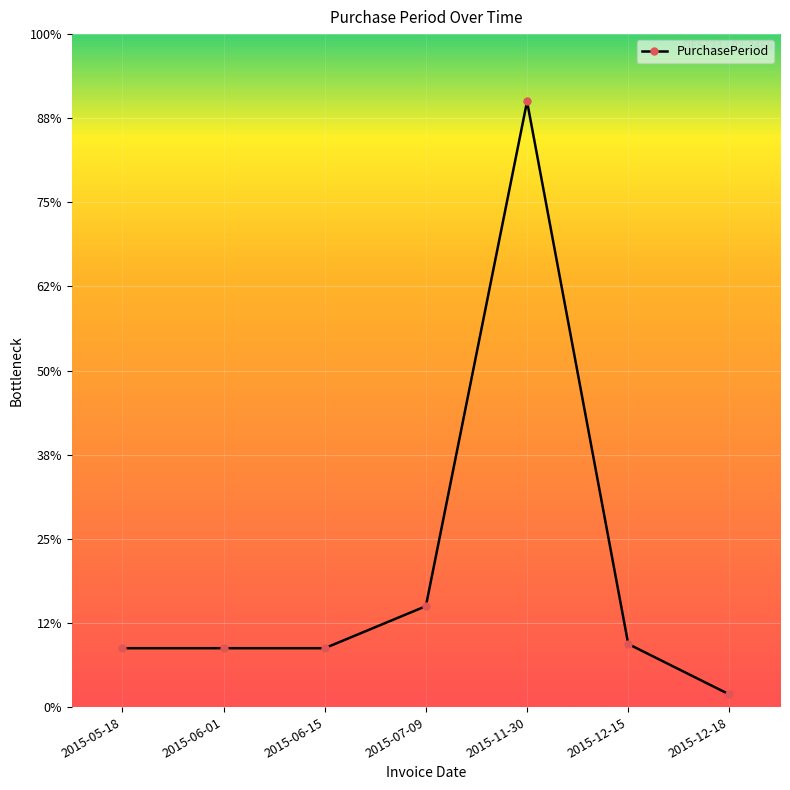

What is the difference between the values at 2015-12-15 and 2015-05-18?

1